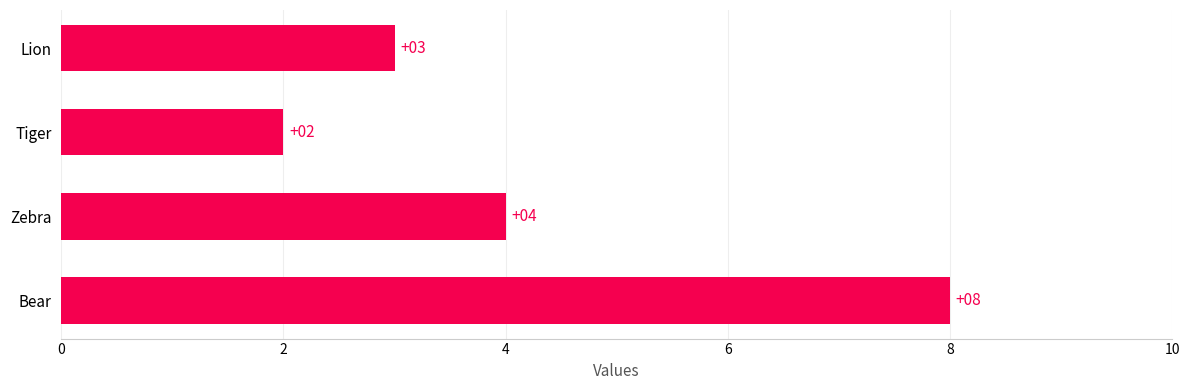

Reading bottom to top, extract all data points from this chart.

Bear=8	Zebra=4	Tiger=2	Lion=3